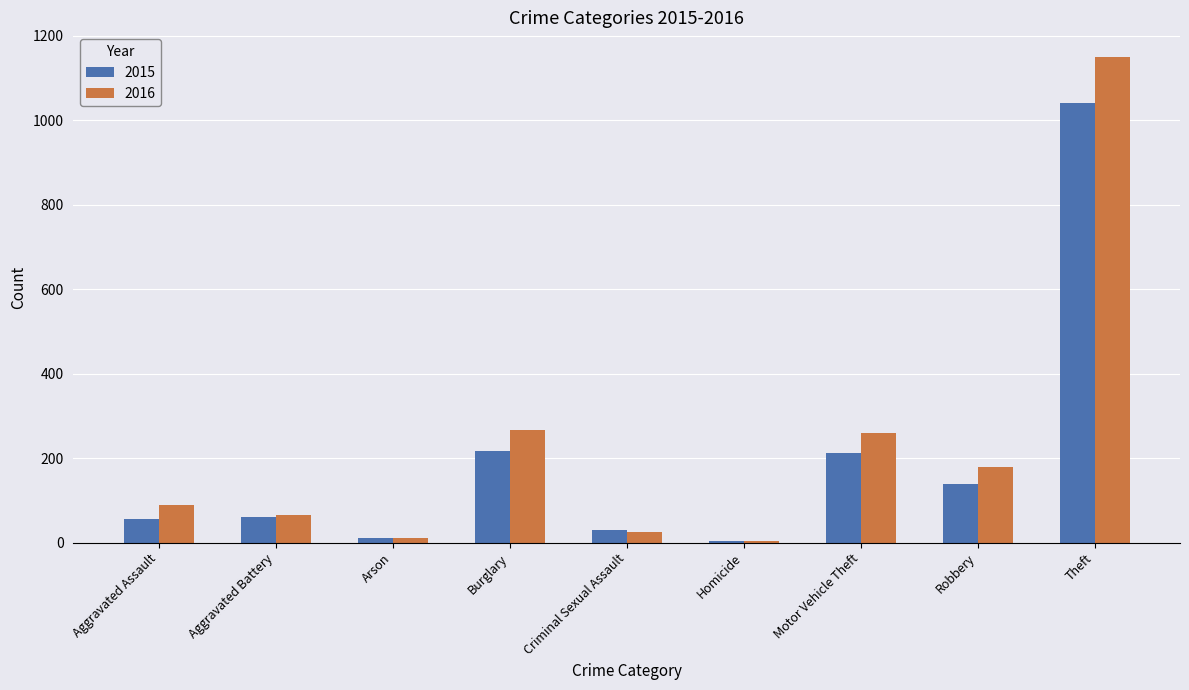

Is it true that 2015 equals 56 at Aggravated Assault?

True